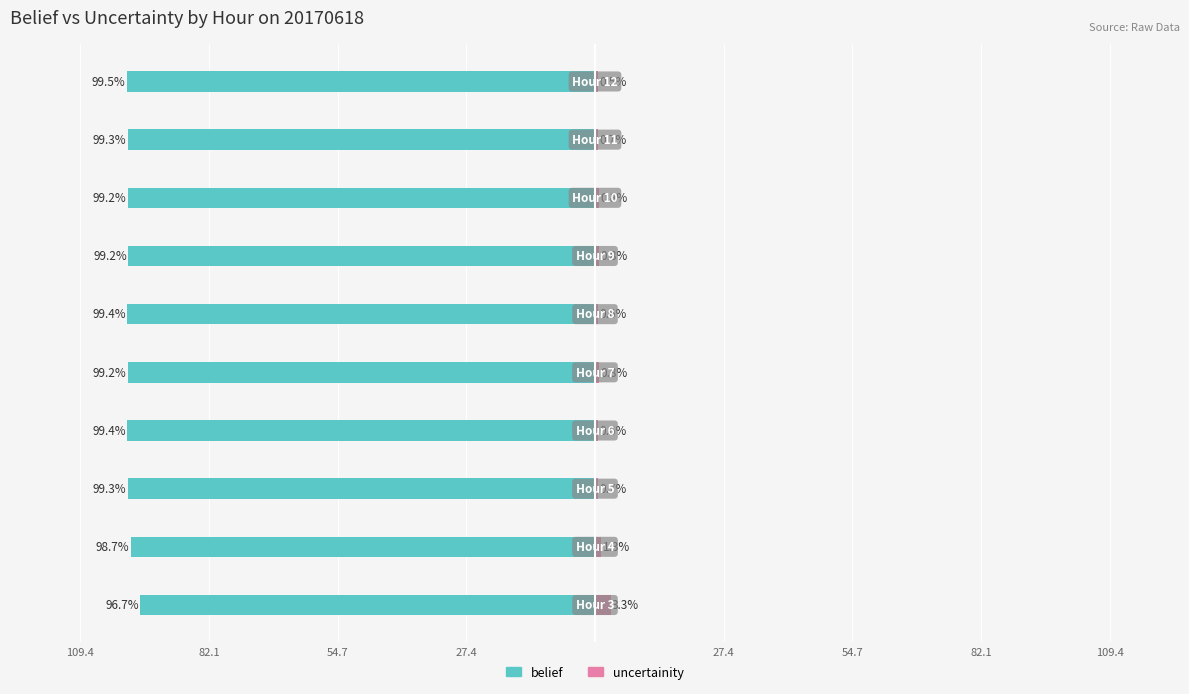

Rank the series at 109.4 from lowest to highest value.

belief, uncertainity